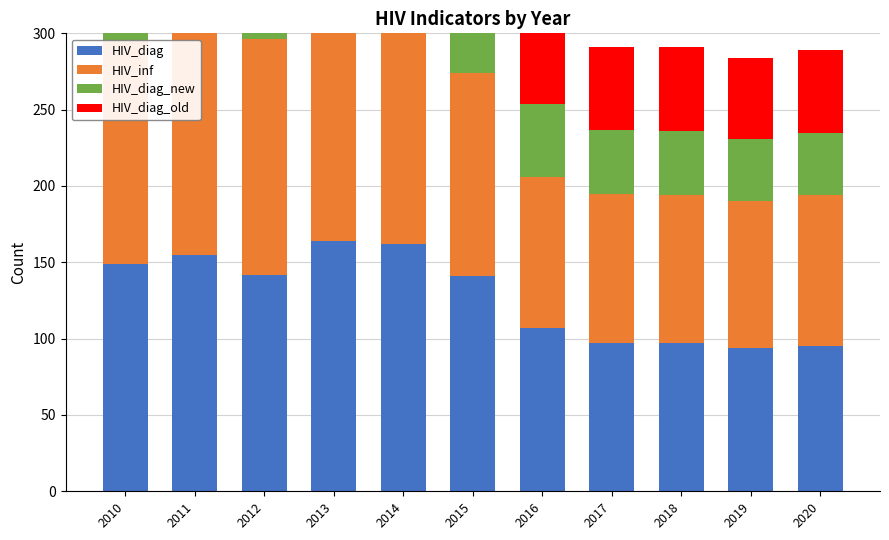

What is the difference between the highest and lowest values at 2012?

84